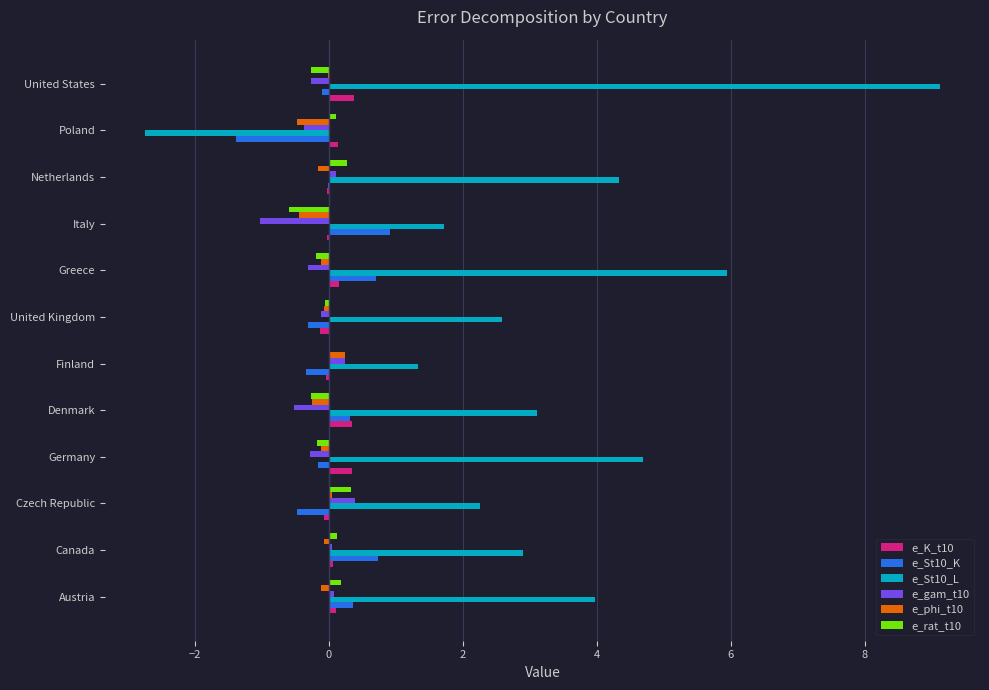

What are all the series names shown in the legend?

e_K_t10, e_St10_K, e_St10_L, e_gam_t10, e_phi_t10, e_rat_t10